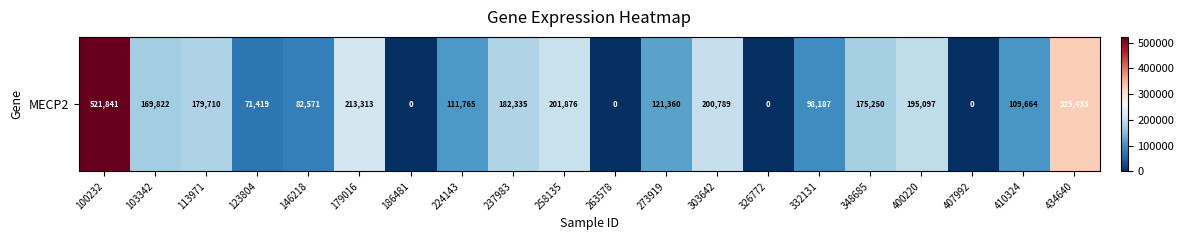

How many data points are less than 169822?

10